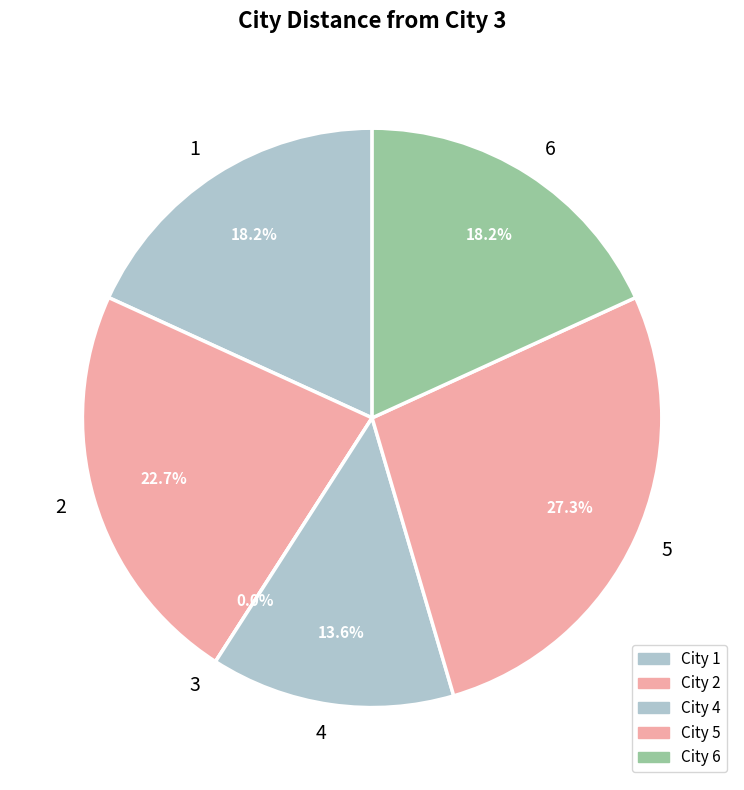

To the nearest percent, what is the combined percentage of 1 and 3?

18%